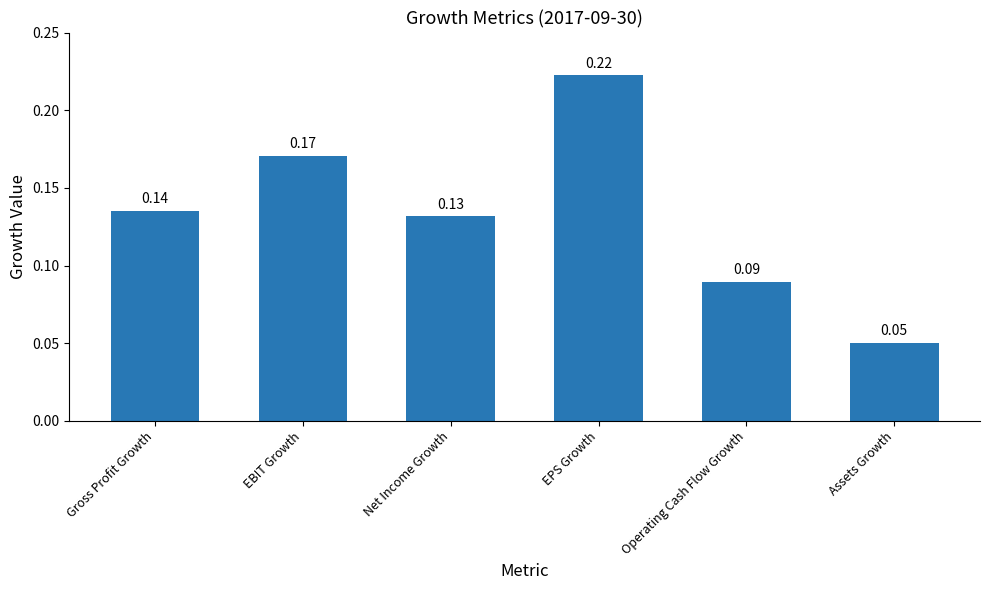

Count the number of data series in this chart.

1